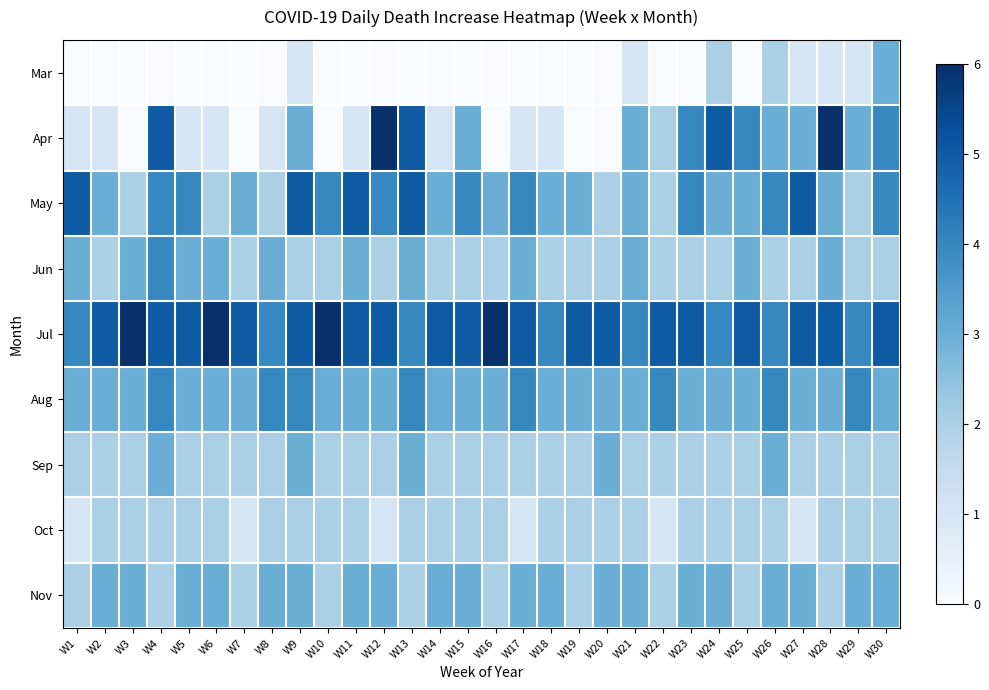

Which has a higher value, W16 or W15?

W16